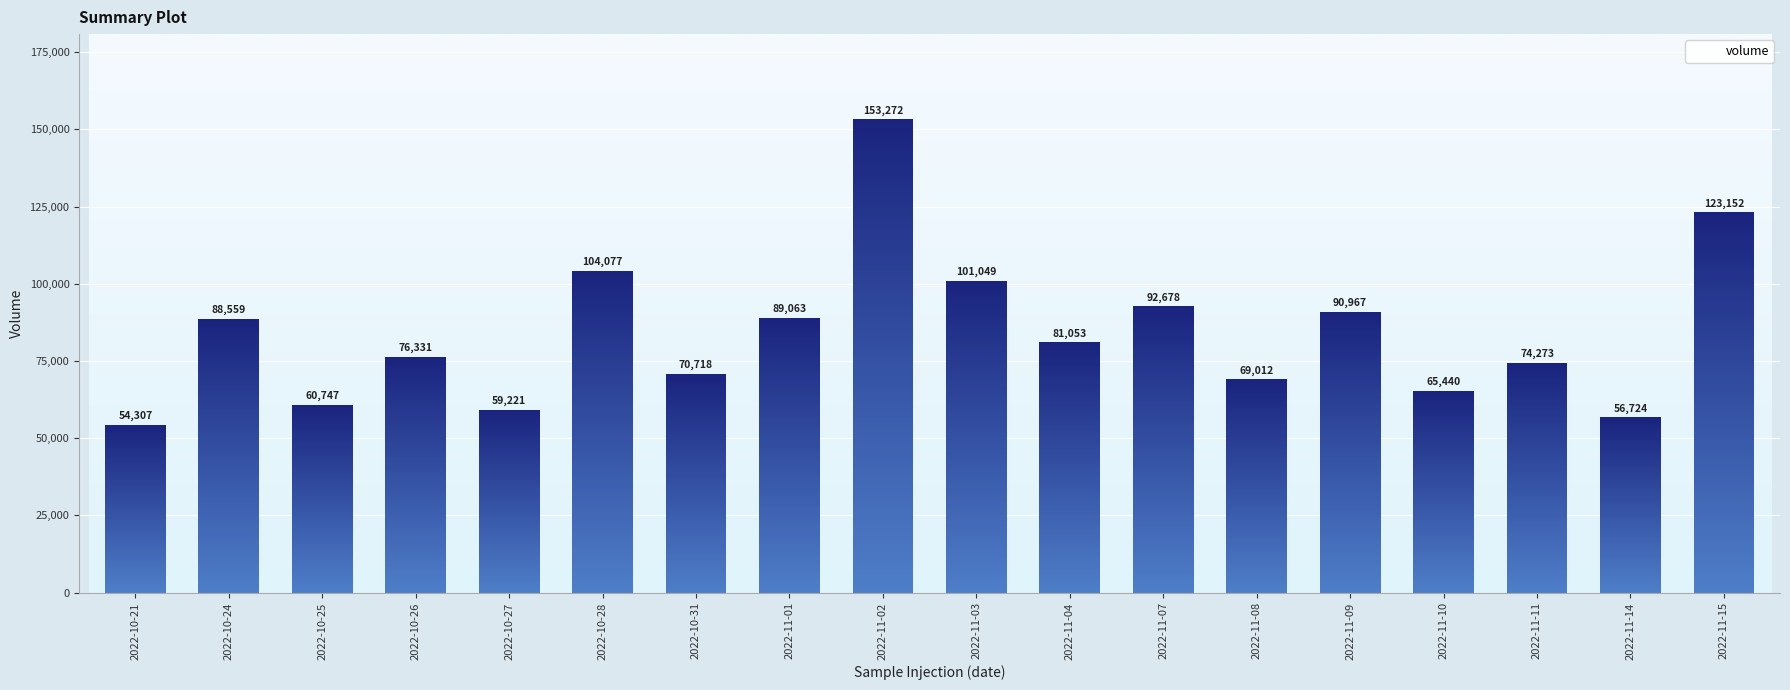

Where is the data nearest to the value 103789?

2022-10-28